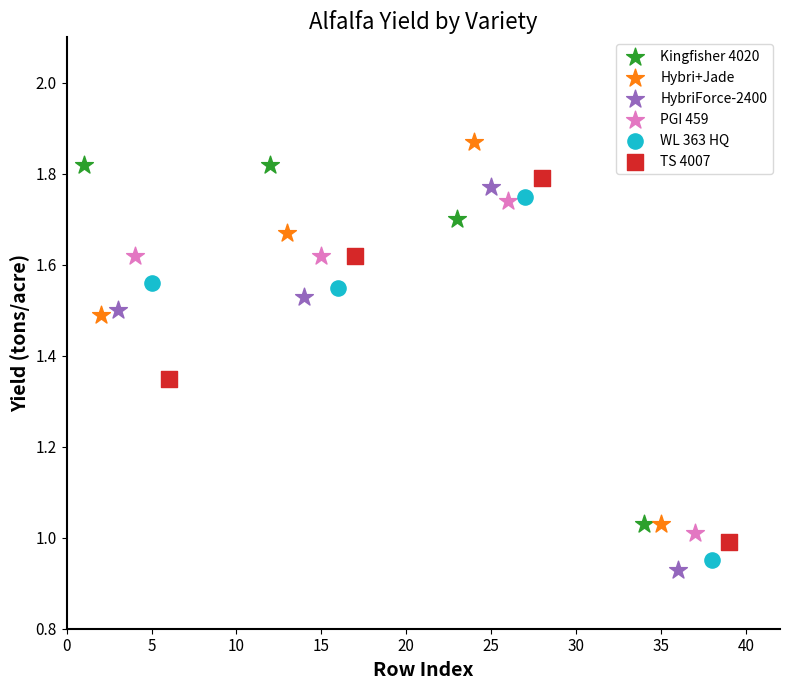

Which series reaches the minimum Y coordinate?

HybriForce-2400